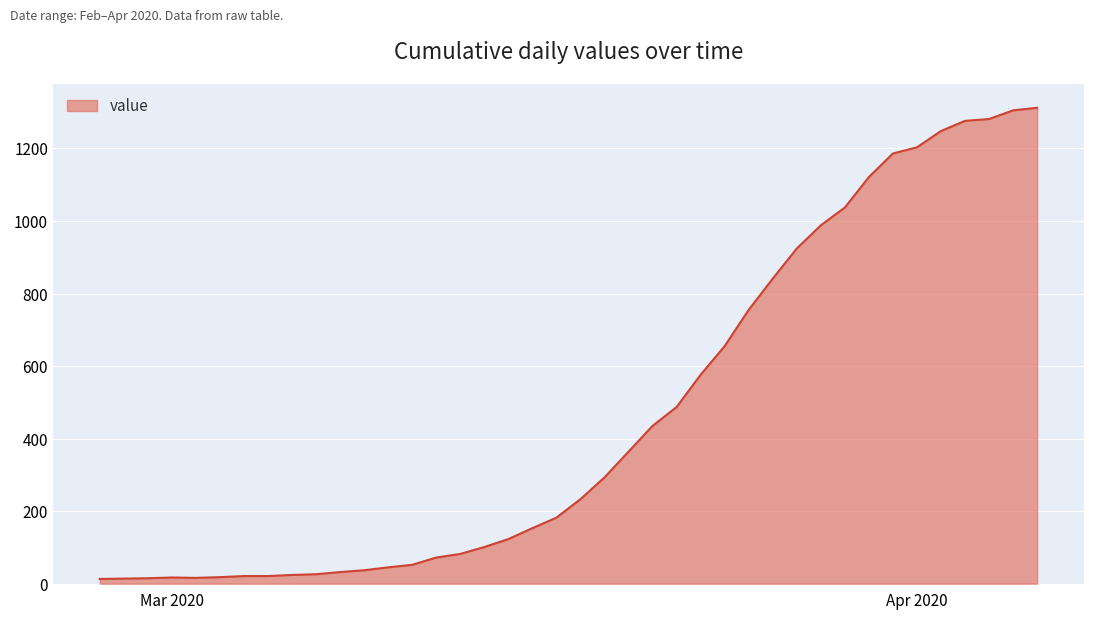

What is the greatest value displayed?

1312